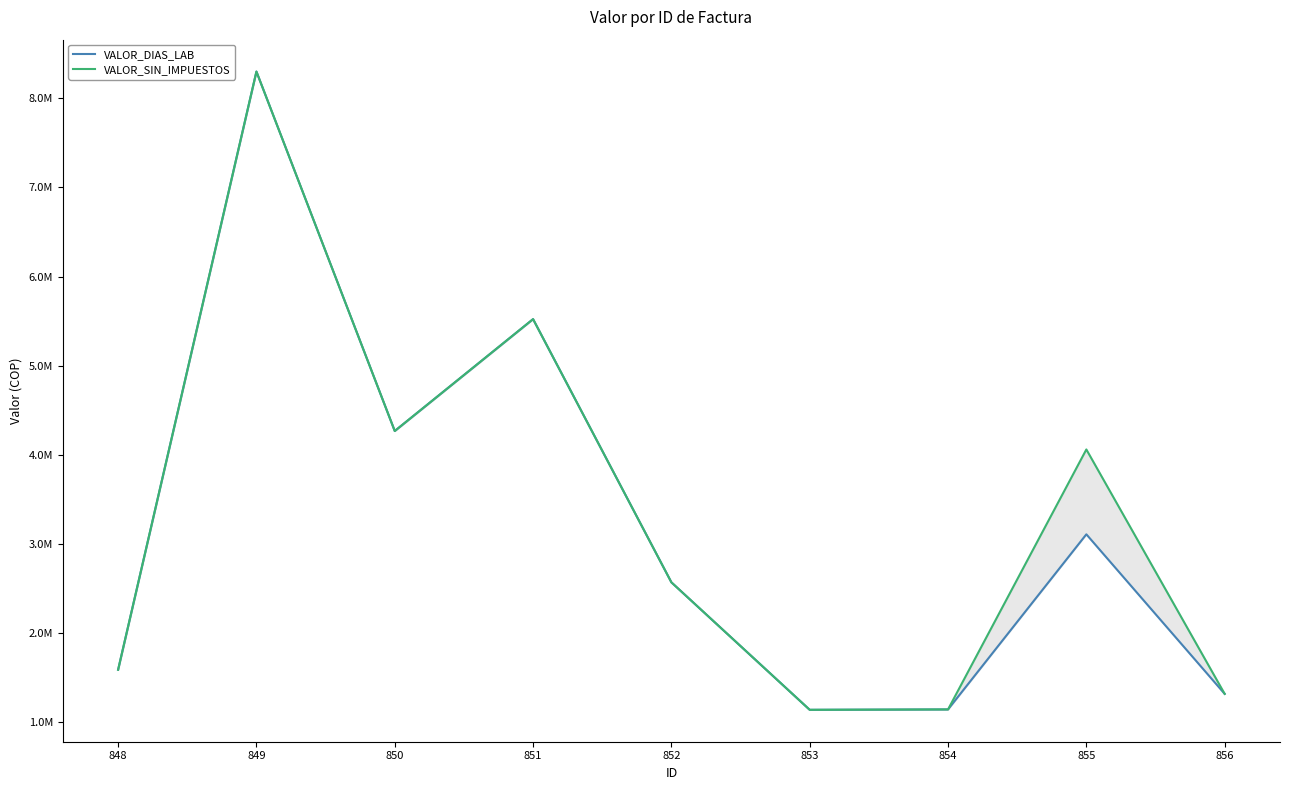

List the series in order of their peak value, lowest first.

VALOR_DIAS_LAB, VALOR_SIN_IMPUESTOS